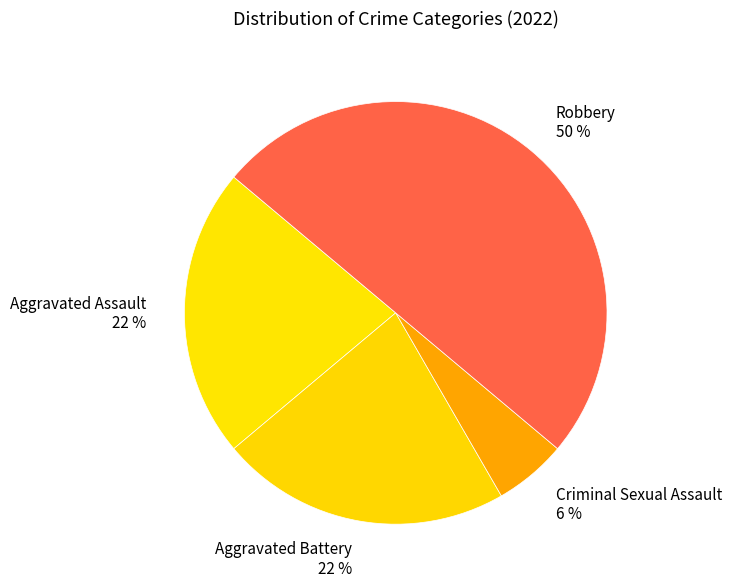

Do Aggravated Assault and Aggravated Battery together represent more than half of the pie?

No